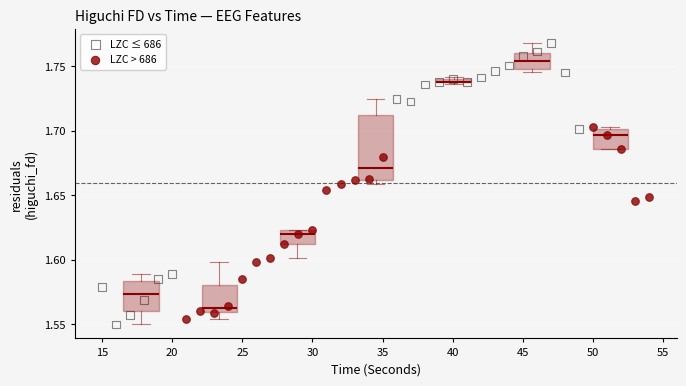

Which series reaches the maximum Y coordinate?

LZC ≤ 686